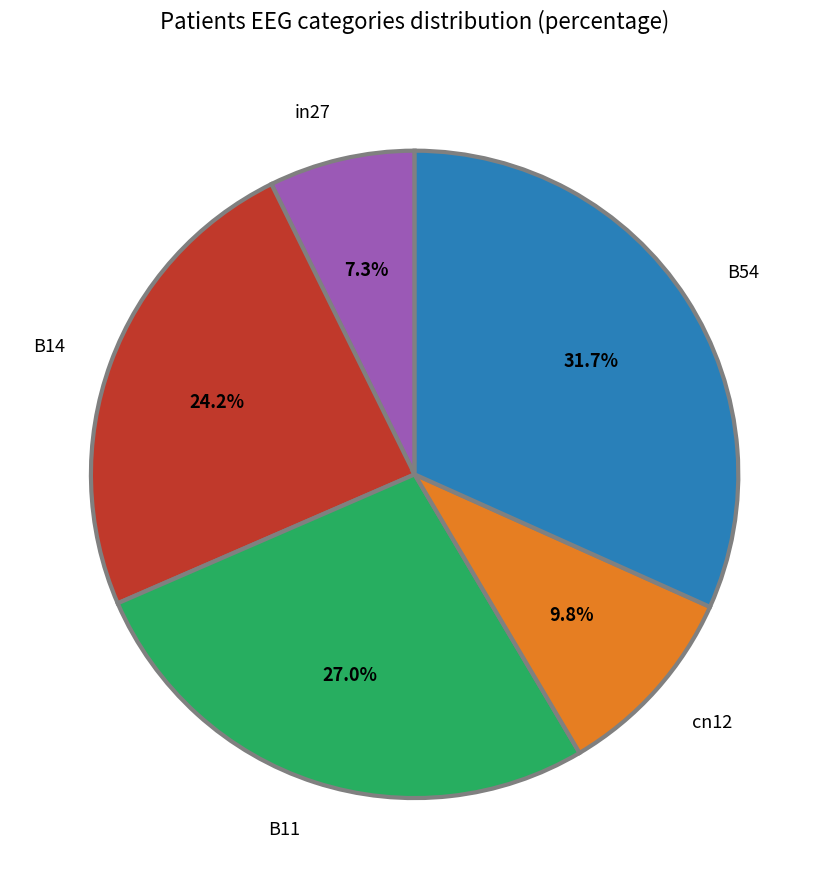

What is the largest slice in the pie chart?

B54